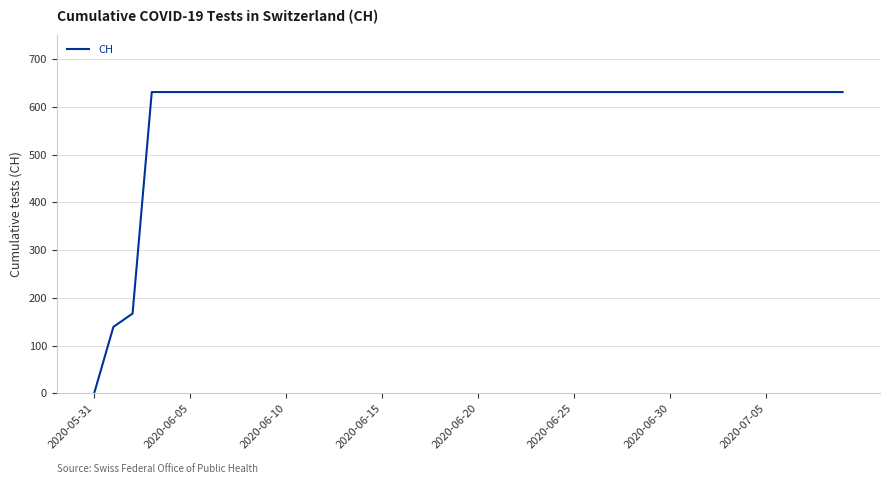

How many positive values are there?

39